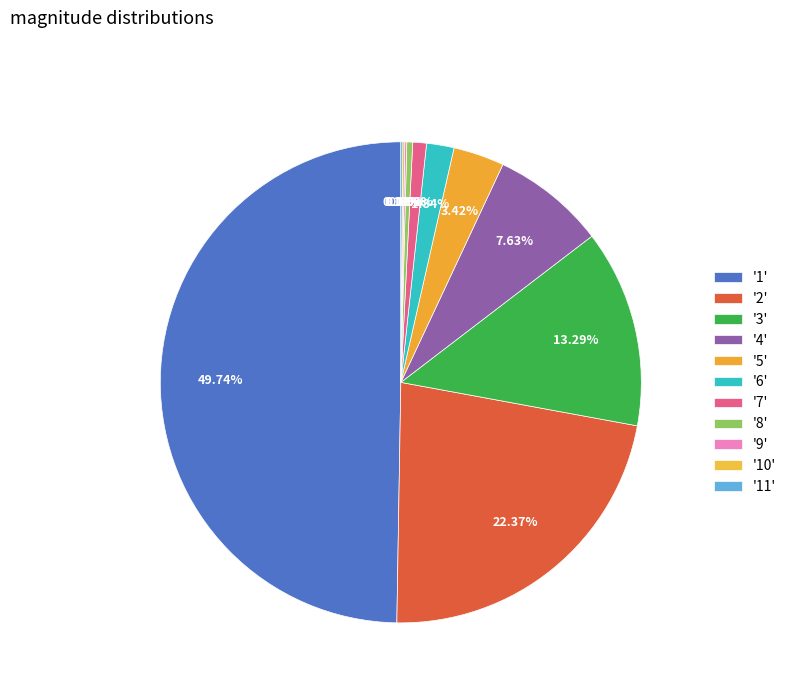

Which category has the biggest portion of the pie?

1